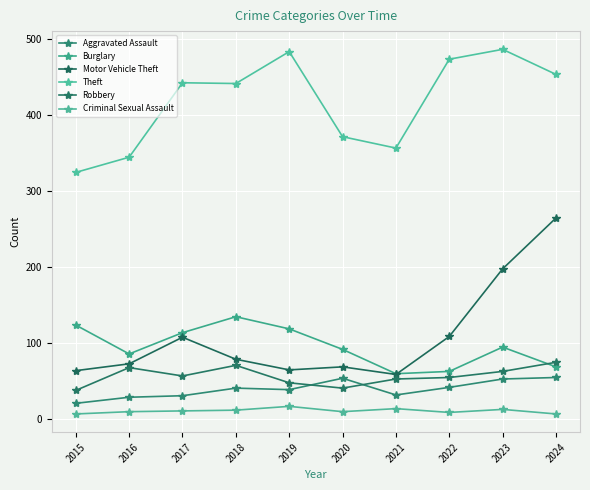

How many lines are shown in the chart?

6